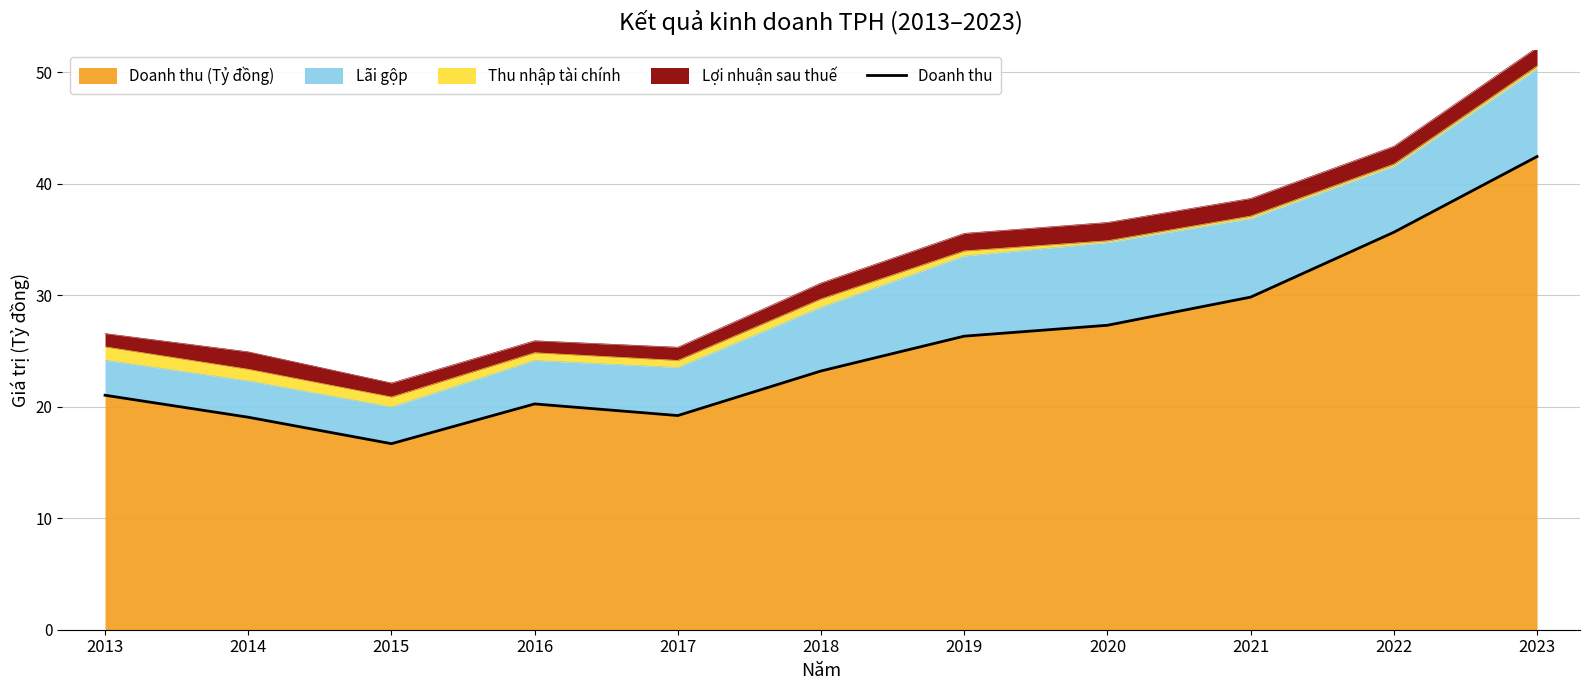

Reading left to right, transcribe all the data shown in this chart.

2013=21023907914	2014=19053974716	2015=16680773111	2016=20245148726	2017=19203310524	2018=23200152599	2019=26322279747	2020=27298069524	2021=29821770824	2022=35637720688	2023=42426279791